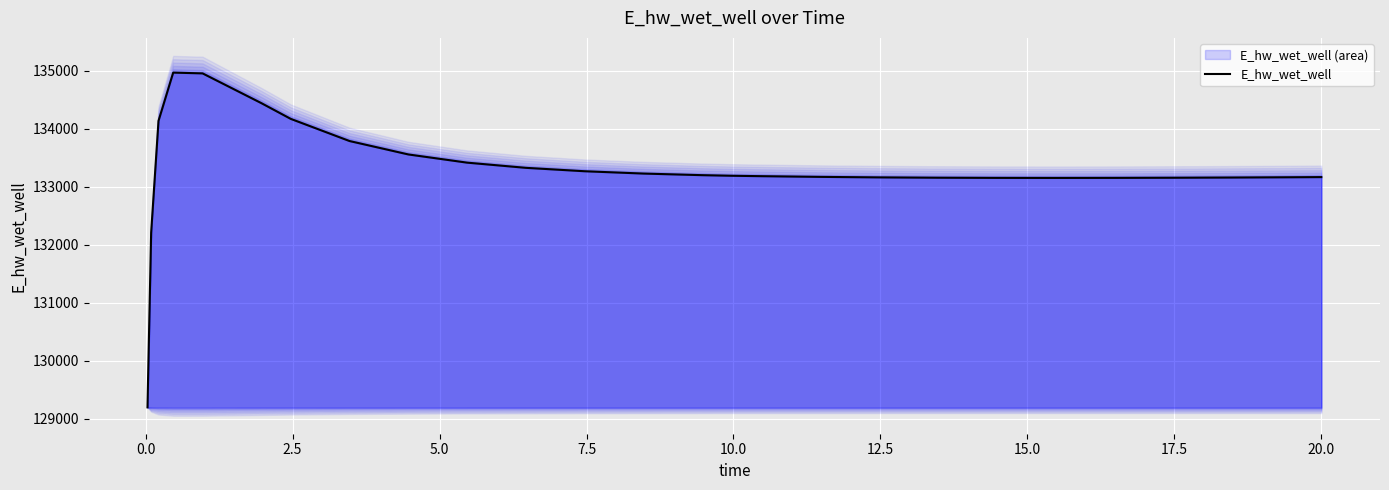

What is the lowest value of the E_hw_wet_well series?

129196.1